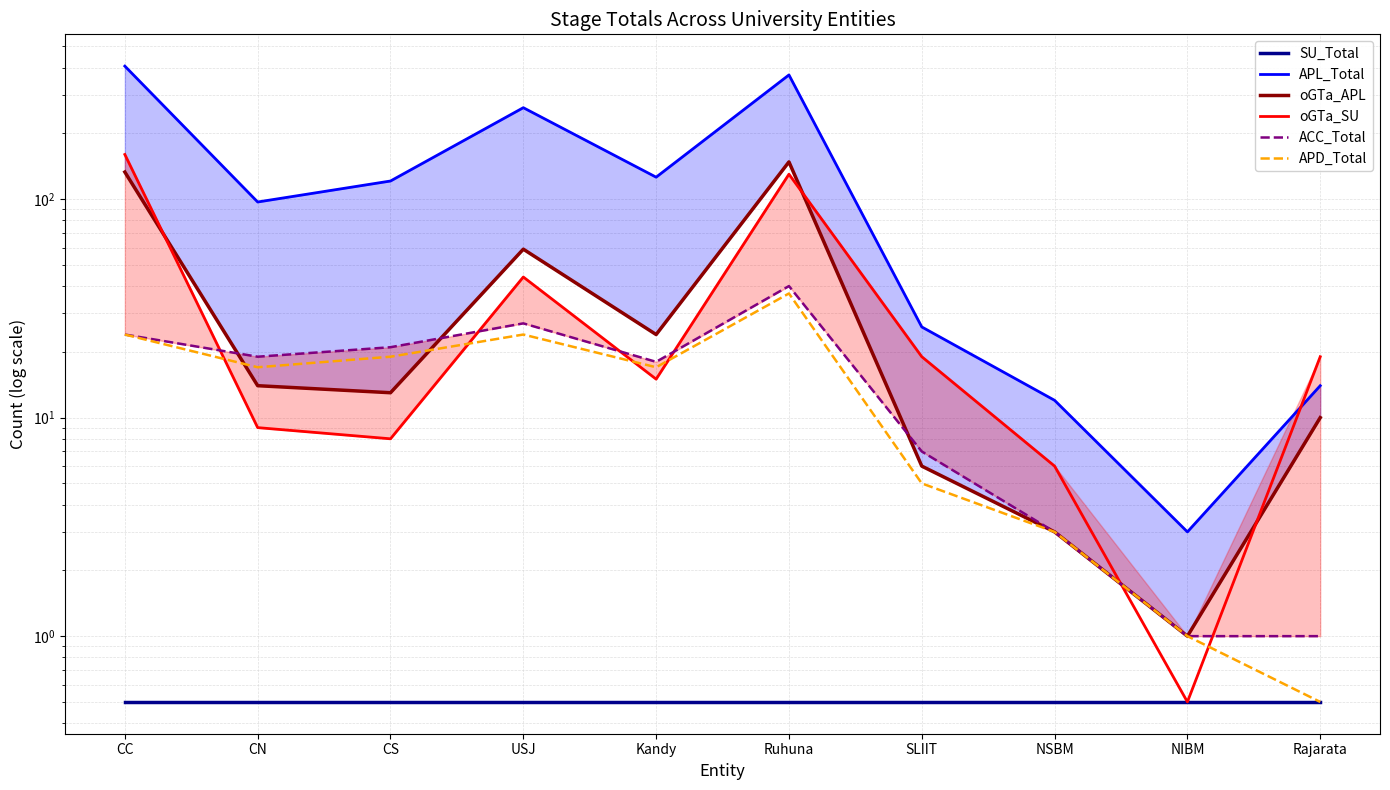

Is the value of APL_Total at USJ greater than the value of oGTa_SU at NSBM?

Yes